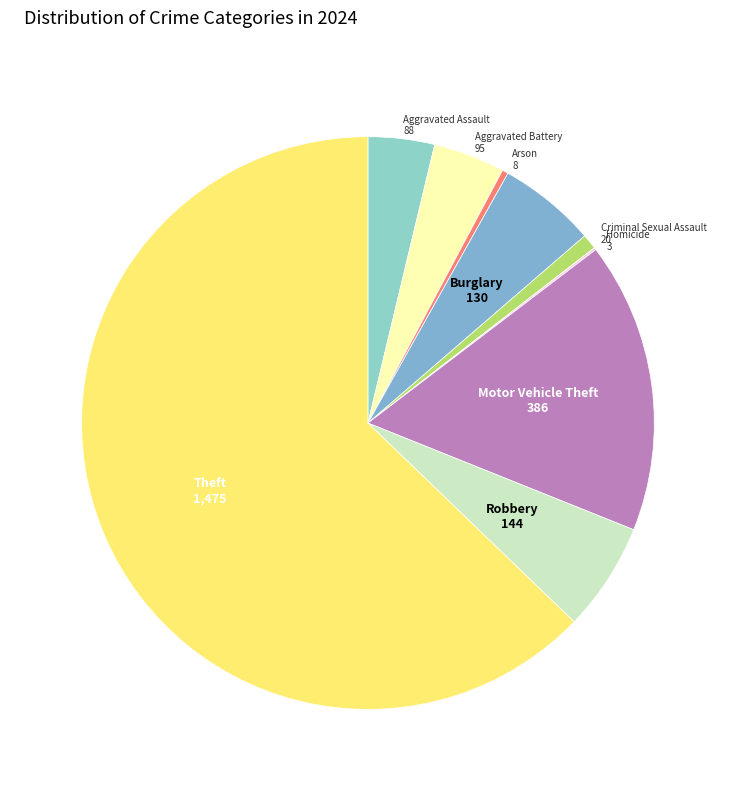

Is it true that Theft is 73% of the pie?

False